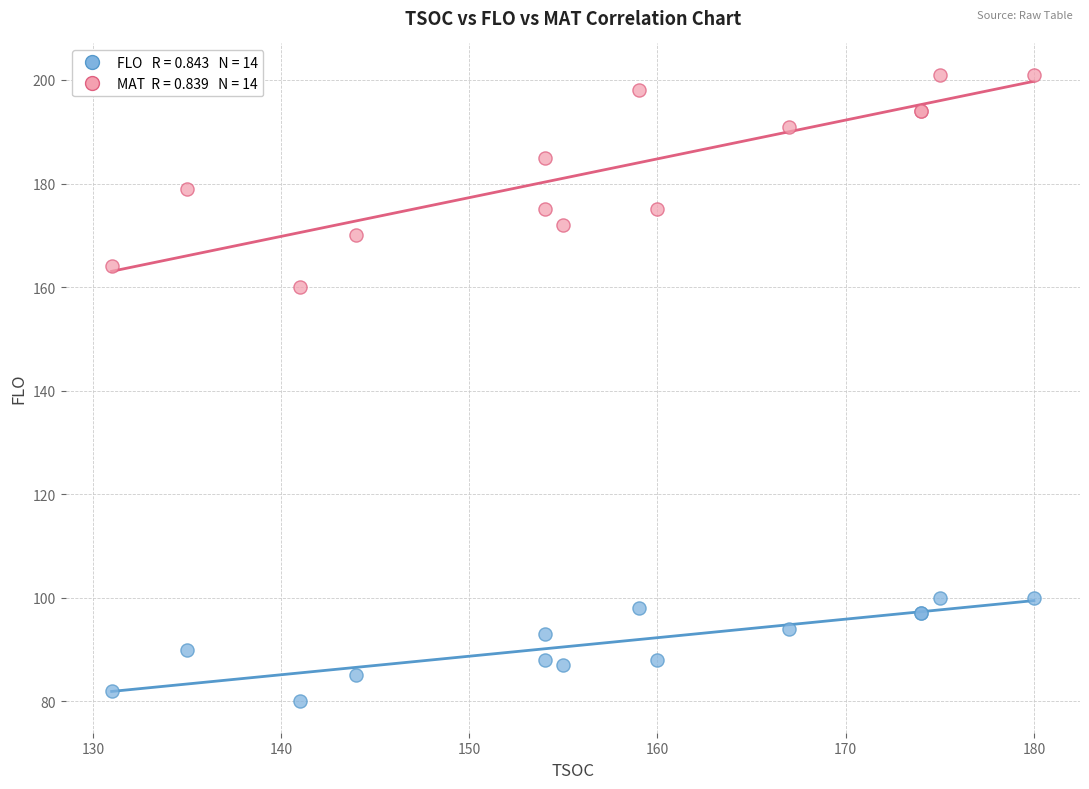

Across all series, what Y value is closest to 140?

160